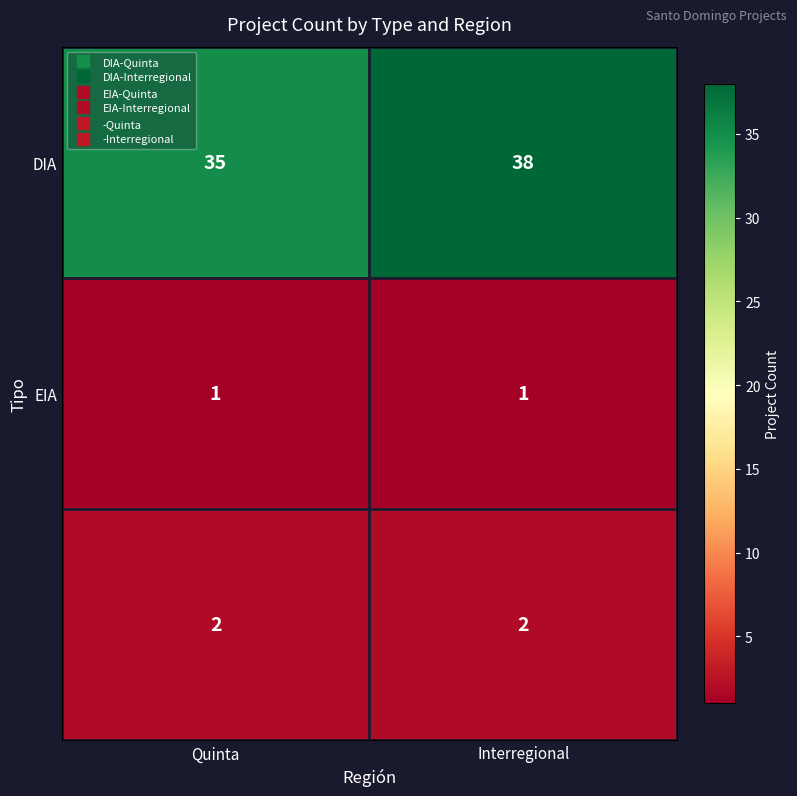

What is the total value across all series at Interregional?

41